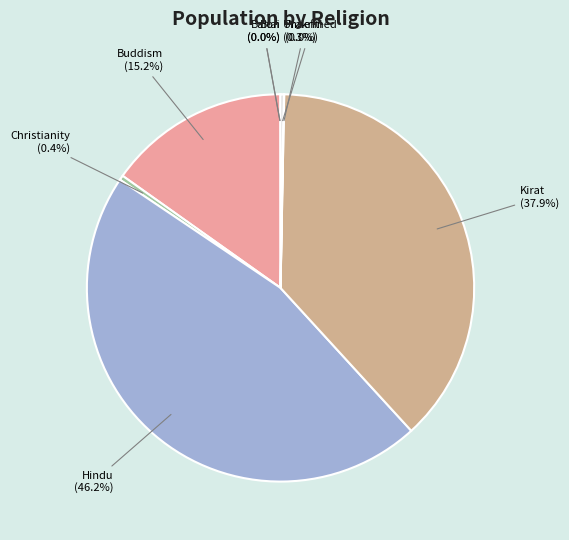

Between Buddism and Hindu, which is larger?

Hindu